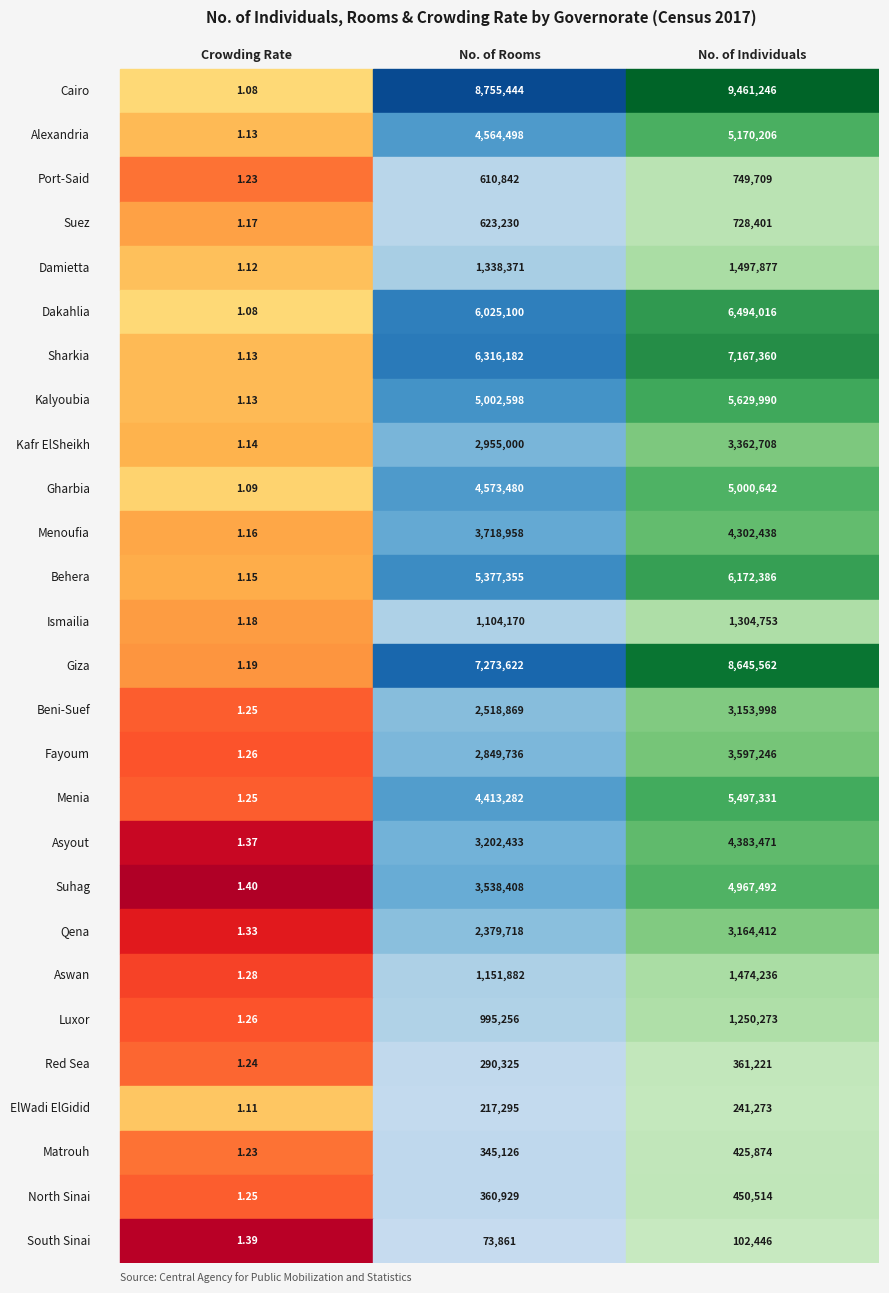

Reading right to left, what are all the values shown in this chart?

Cairo: 2=9461246.0	1=8755444.0	0=1.1
Alexandria: 2=5170206.0	1=4564498.0	0=1.1
Port-Said: 2=749709.0	1=610842.0	0=1.2
Suez: 2=728401.0	1=623230.0	0=1.2
Damietta: 2=1497877.0	1=1338371.0	0=1.1
Dakahlia: 2=6494016.0	1=6025100.0	0=1.1
Sharkia: 2=7167360.0	1=6316182.0	0=1.1
Kalyoubia: 2=5629990.0	1=5002598.0	0=1.1
Kafr ElSheikh: 2=3362708.0	1=2955000.0	0=1.1
Gharbia: 2=5000642.0	1=4573480.0	0=1.1
Menoufia: 2=4302438.0	1=3718958.0	0=1.2
Behera: 2=6172386.0	1=5377355.0	0=1.1
Ismailia: 2=1304753.0	1=1104170.0	0=1.2
Giza: 2=8645562.0	1=7273622.0	0=1.2
Beni-Suef: 2=3153998.0	1=2518869.0	0=1.2
Fayoum: 2=3597246.0	1=2849736.0	0=1.3
Menia: 2=5497331.0	1=4413282.0	0=1.2
Asyout: 2=4383471.0	1=3202433.0	0=1.4
Suhag: 2=4967492.0	1=3538408.0	0=1.4
Qena: 2=3164412.0	1=2379718.0	0=1.3
Aswan: 2=1474236.0	1=1151882.0	0=1.3
Luxor: 2=1250273.0	1=995256.0	0=1.3
Red Sea: 2=361221.0	1=290325.0	0=1.2
ElWadi ElGidid: 2=241273.0	1=217295.0	0=1.1
Matrouh: 2=425874.0	1=345126.0	0=1.2
North Sinai: 2=450514.0	1=360929.0	0=1.2
South Sinai: 2=102446.0	1=73861.0	0=1.4